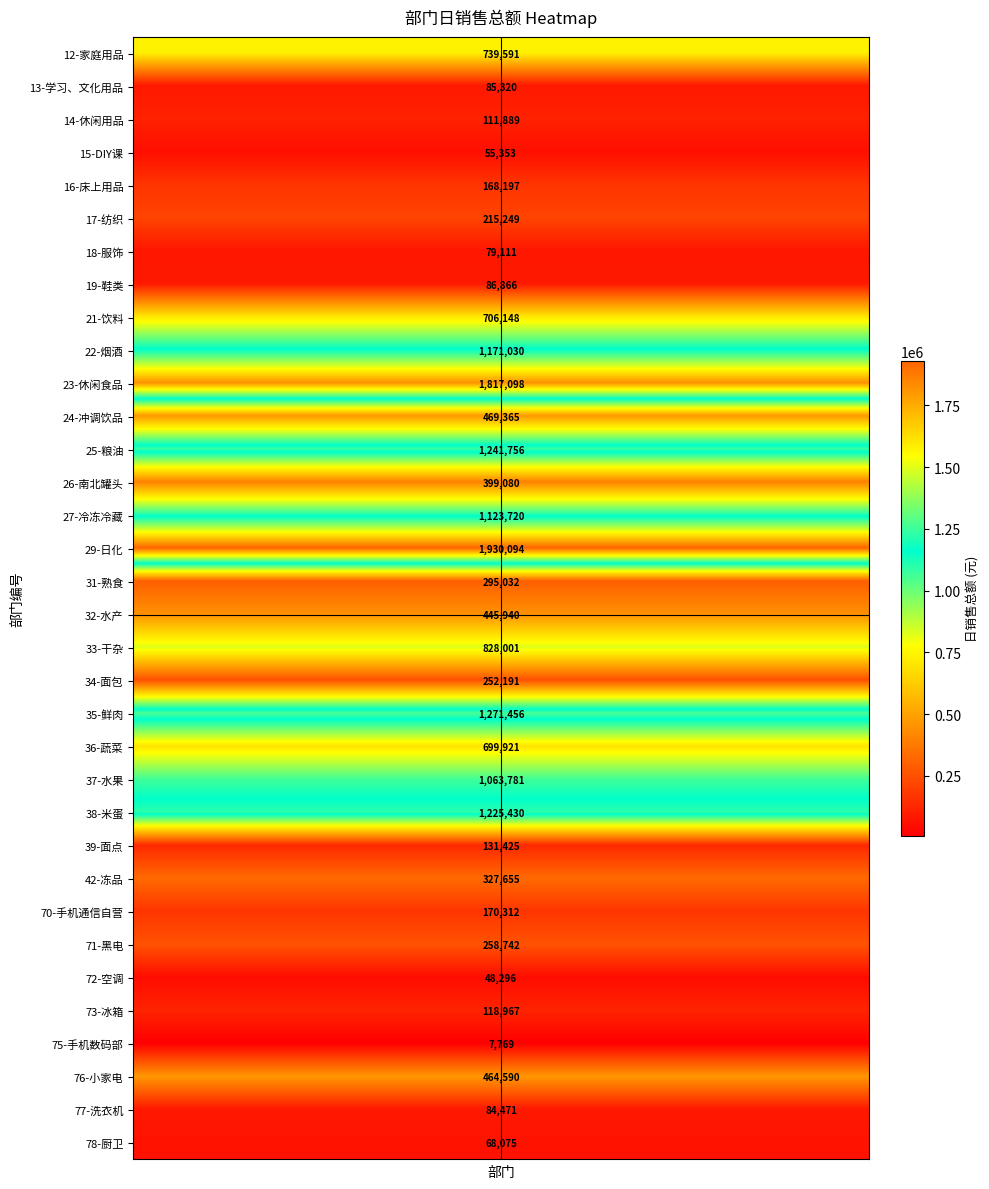

Reading right to left, transcribe all the data shown in this chart.

33=68075.3	32=84470.9	31=464590.3	30=7769.2	29=118966.8	28=48295.7	27=258741.7	26=170312.4	25=327654.5	24=131425.0	23=1225430.1	22=1063781.4	21=699921.3	20=1271455.9	19=252190.7	18=828000.9	17=445940.4	16=295032.3	15=1930093.7	14=1123720.4	13=399080.3	12=1241756.2	11=469364.7	10=1817098.4	9=1171029.6	8=706147.7	7=86866.0	6=79111.3	5=215249.1	4=168196.6	3=55353.3	2=111888.8	1=85320.1	values=739591.0